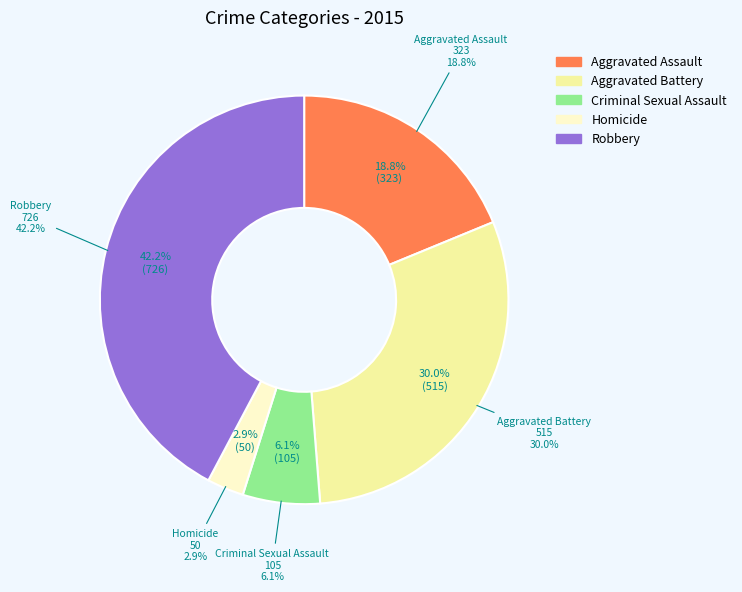

Does any single category account for the majority?

No